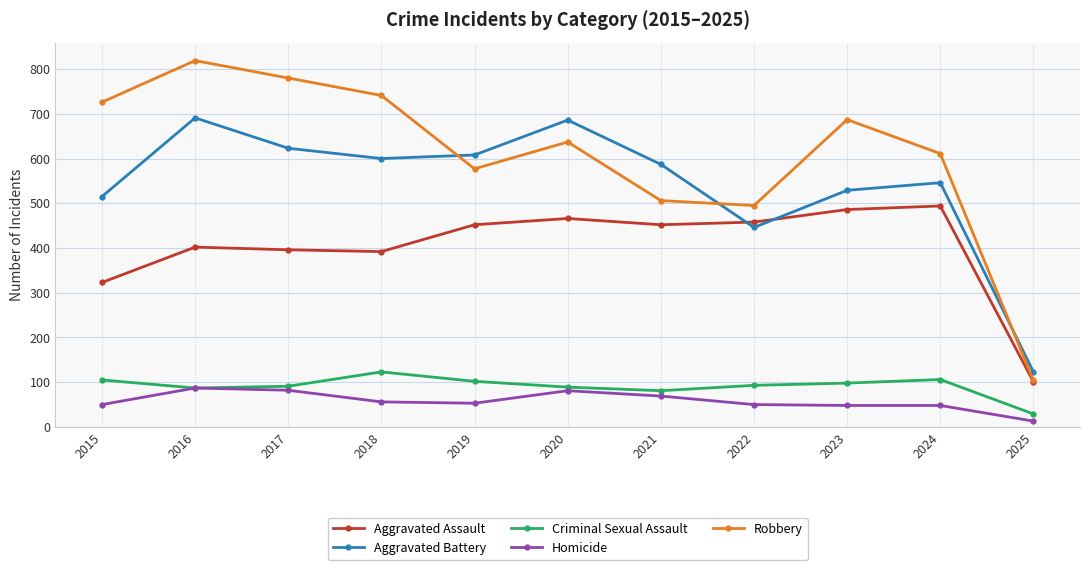

What are all the series names shown in the legend?

Aggravated Assault, Aggravated Battery, Criminal Sexual Assault, Homicide, Robbery